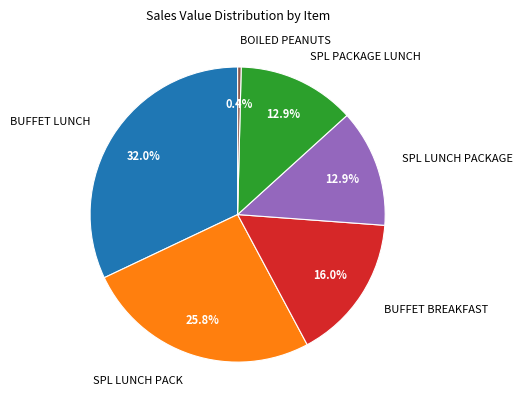

Which slice is the largest?

BUFFET LUNCH